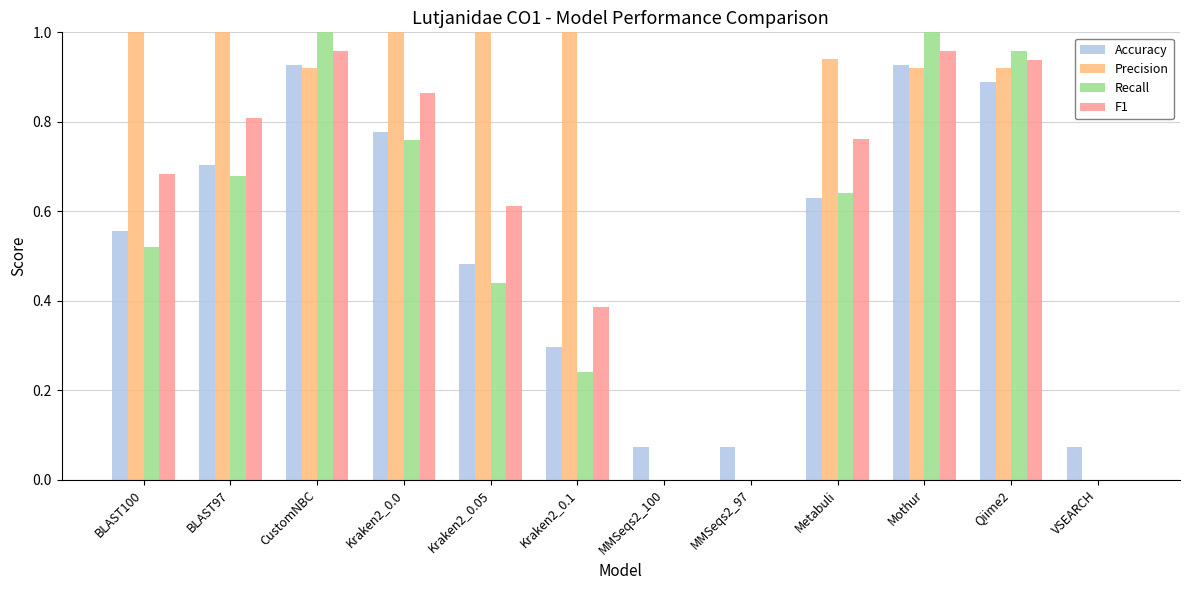

Between Kraken2_0.1 and MMSeqs2_100, which series saw the biggest shift?

Precision